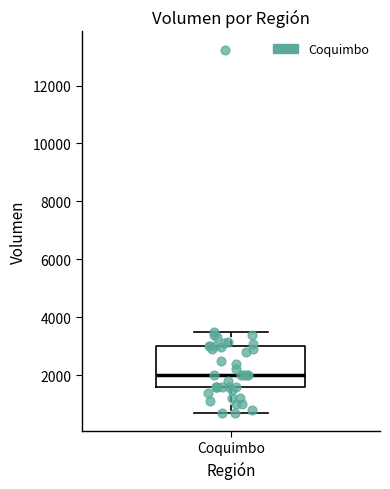

Read this box plot against the y-axis: the position of the median line, the range covered by the box, and the ends of both whiskers. The values are not printed on the chart, so give them approximately, as read against the axis.

median 2000, box 1600 to 3000, whiskers 800 to 3600